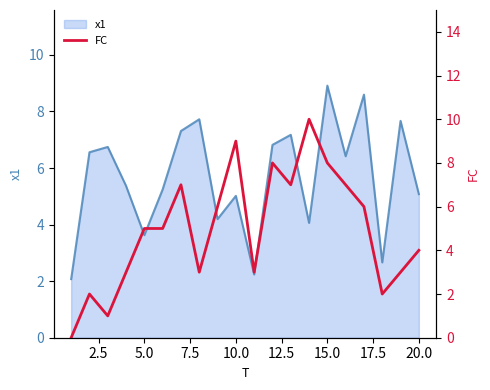

True or false: x1 has a value of 6.1 at 5.0.

False